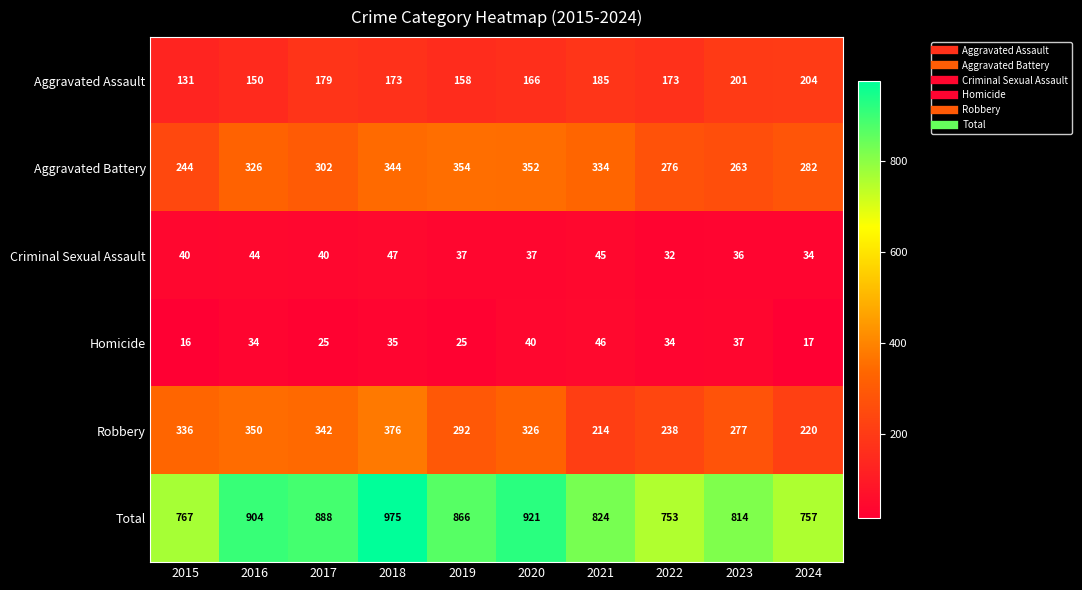

Which series has the largest range (max minus min)?

Total